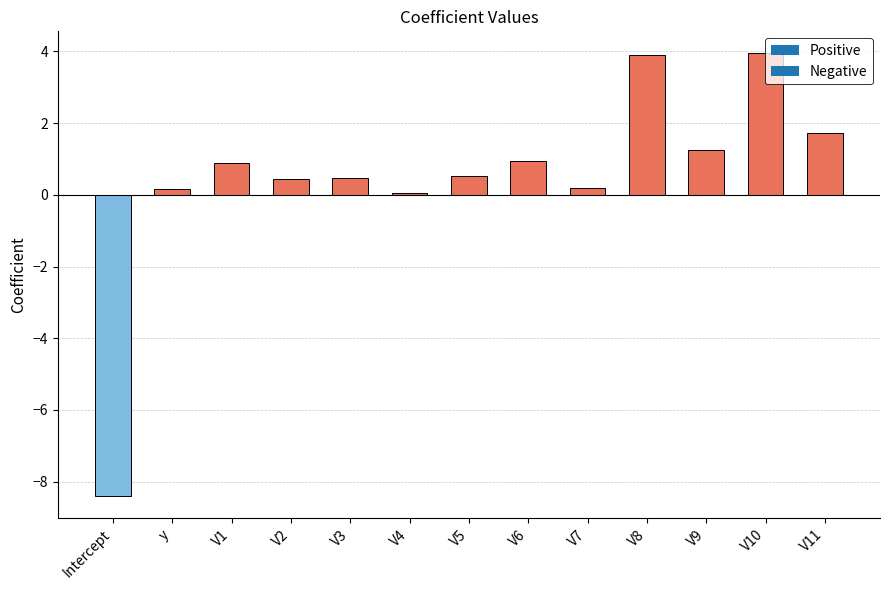

What is the sum of all values?

6.1